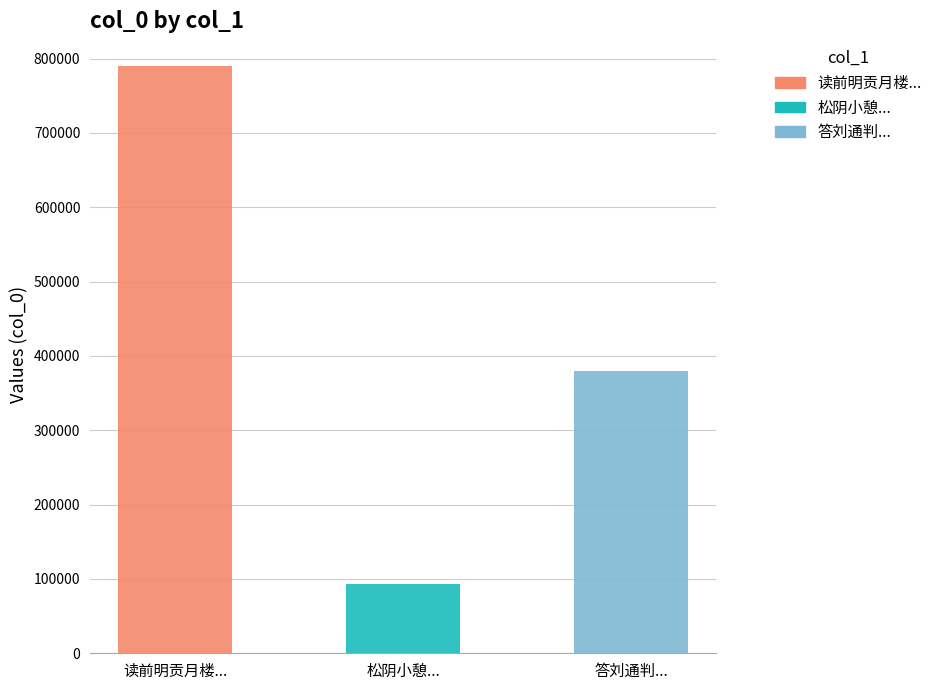

Reading right to left, what are all the values shown in this chart?

379568	93308	790444